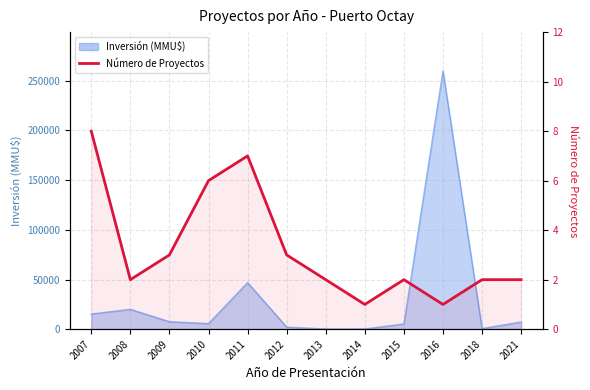

Between 2014 and 2013, which is larger?

2013